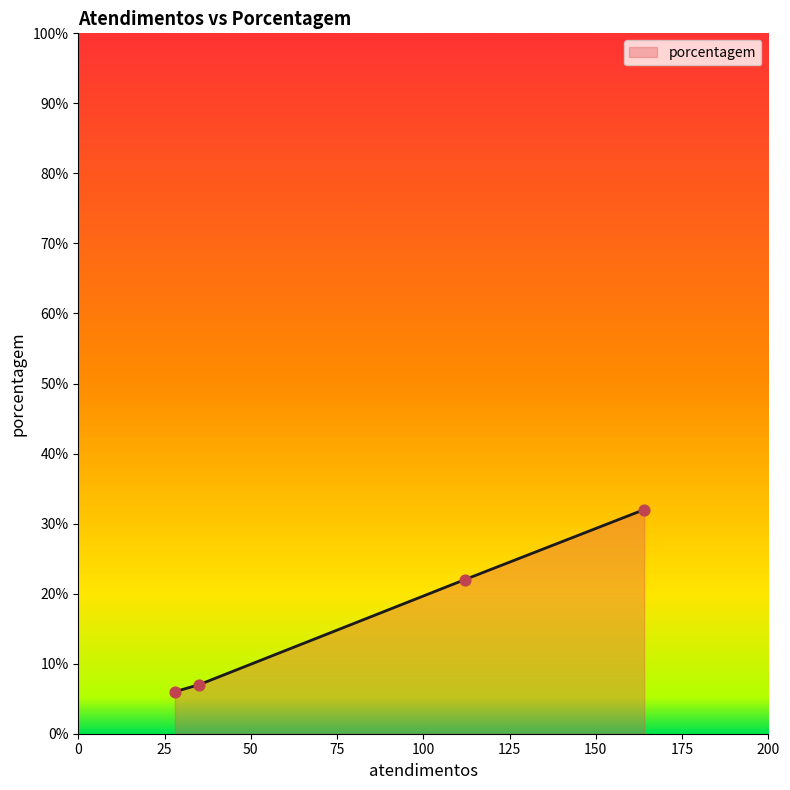

What is the minimum value shown in the chart?

6